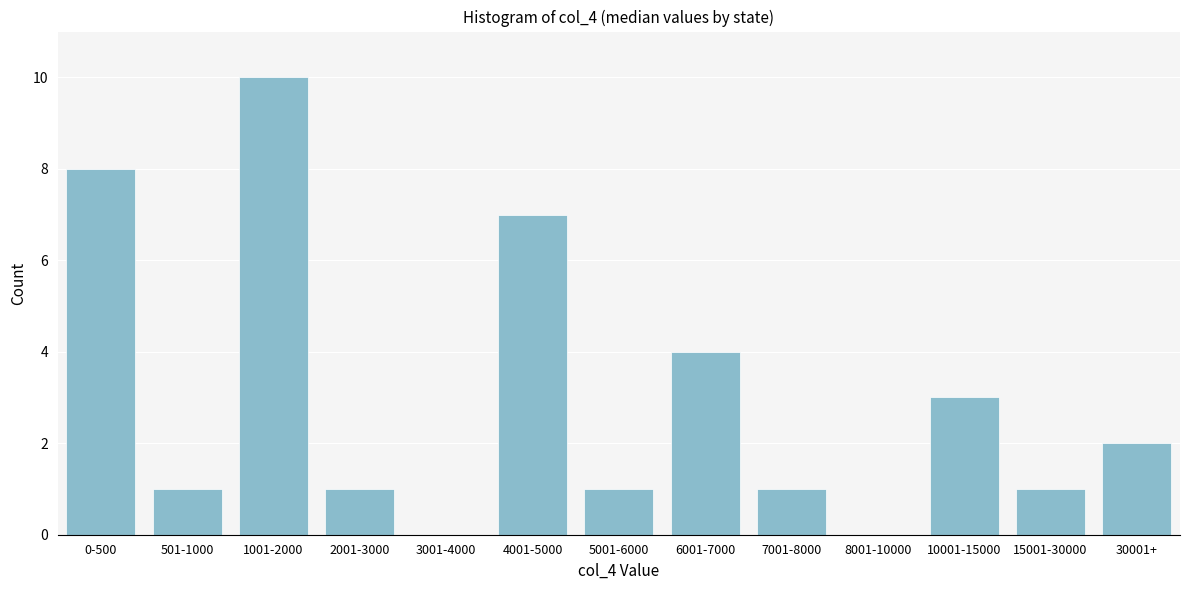

Reading left to right, transcribe all the data shown in this chart.

0-500=8	501-1000=1	1001-2000=10	2001-3000=1	3001-4000=0	4001-5000=7	5001-6000=1	6001-7000=4	7001-8000=1	8001-10000=0	10001-15000=3	15001-30000=1	30001+=2